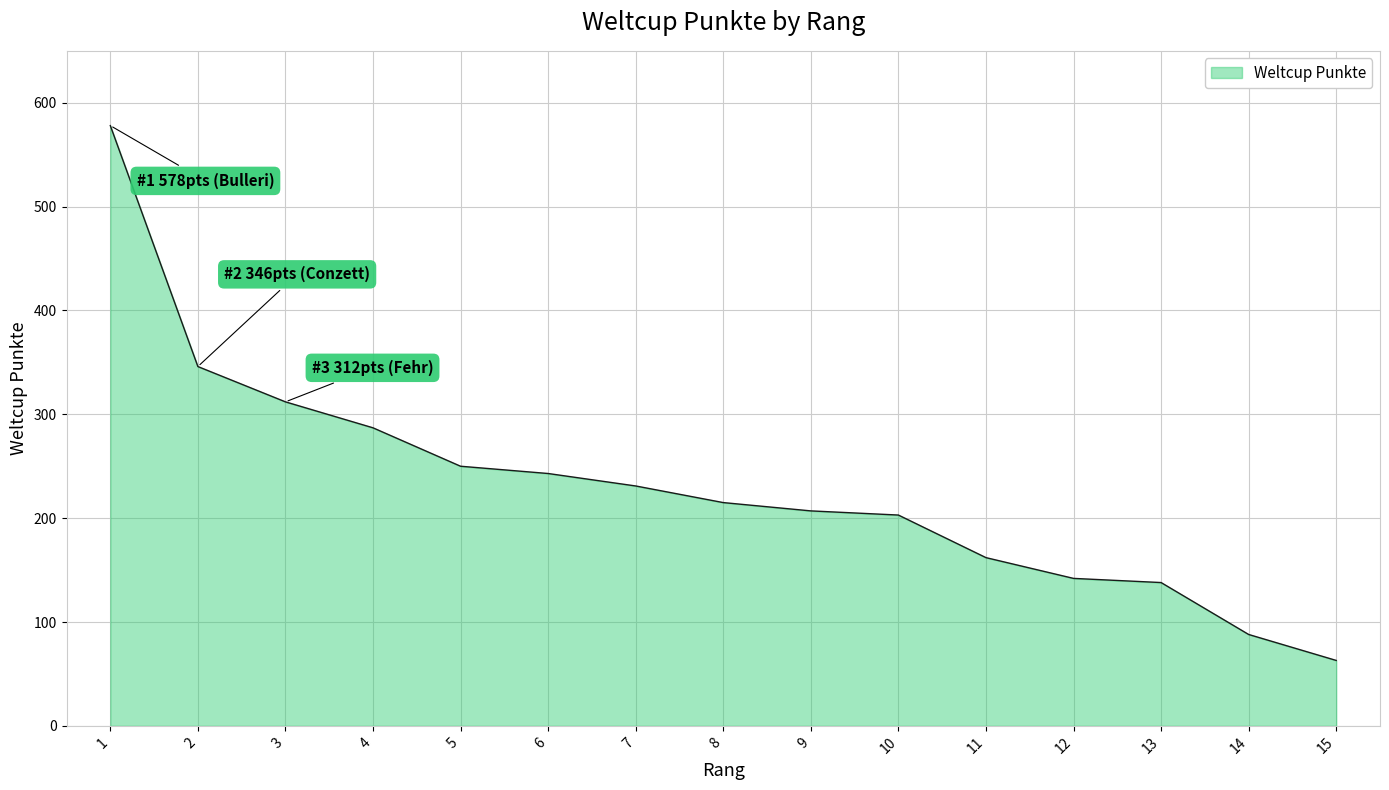

What is the difference between the values at 11 and 2?

184